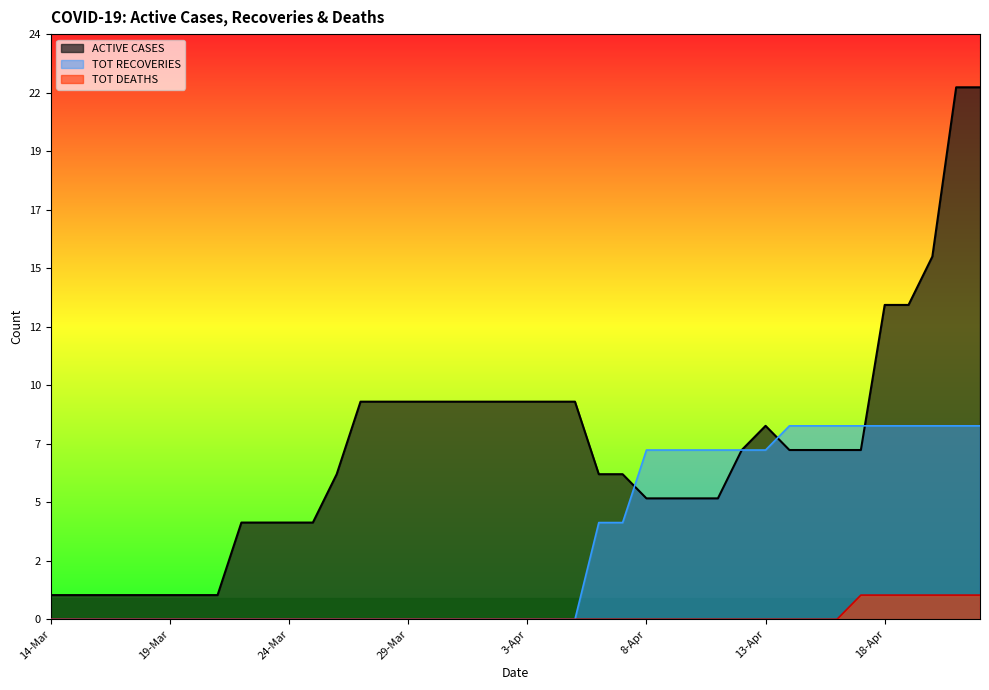

Rank the series by their maximum value, from lowest to highest.

TOT DEATHS, TOT RECOVERIES, ACTIVE CASES